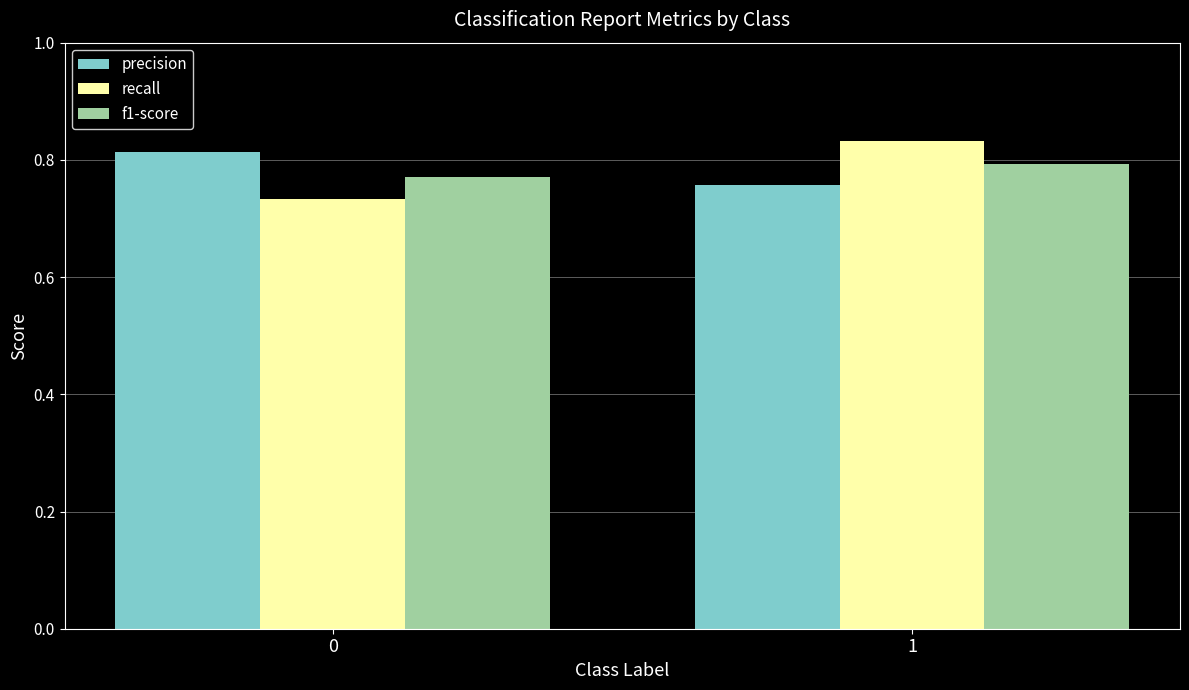

List the series in order of their peak value, lowest first.

f1-score, precision, recall